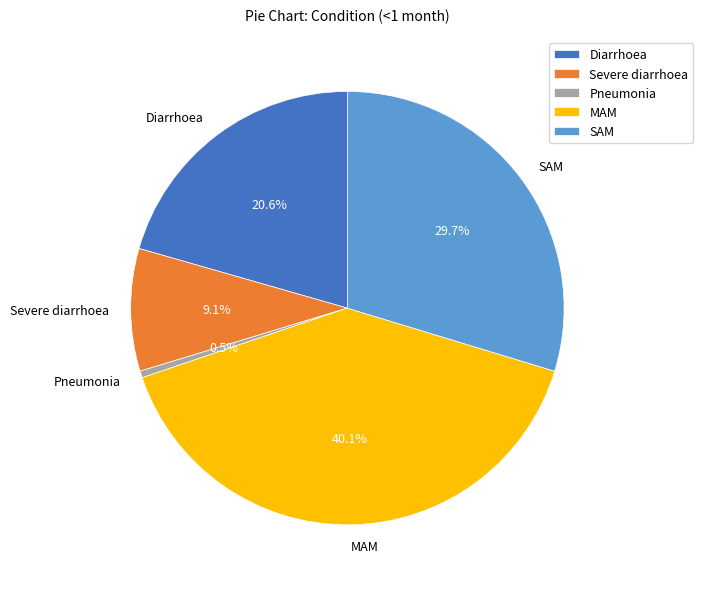

Between MAM and SAM, which is larger?

MAM